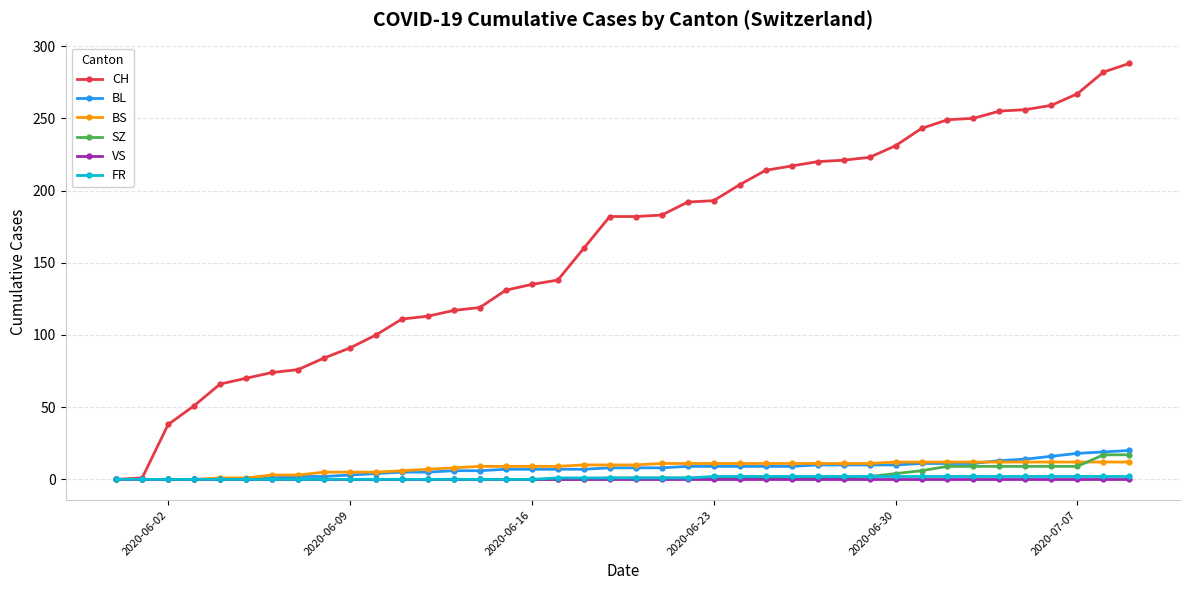

What is the highest value of the SZ series?

17